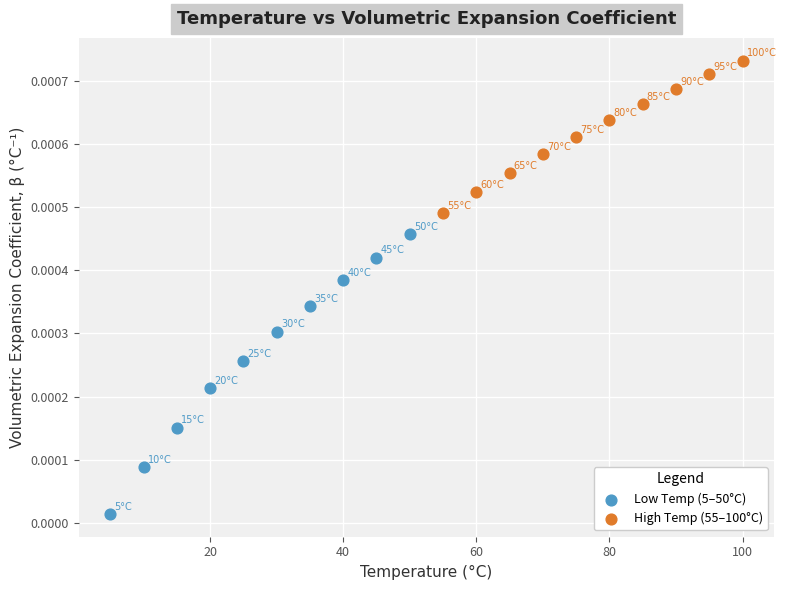

Which series contains the lowest Y value?

Low Temp (5–50°C)